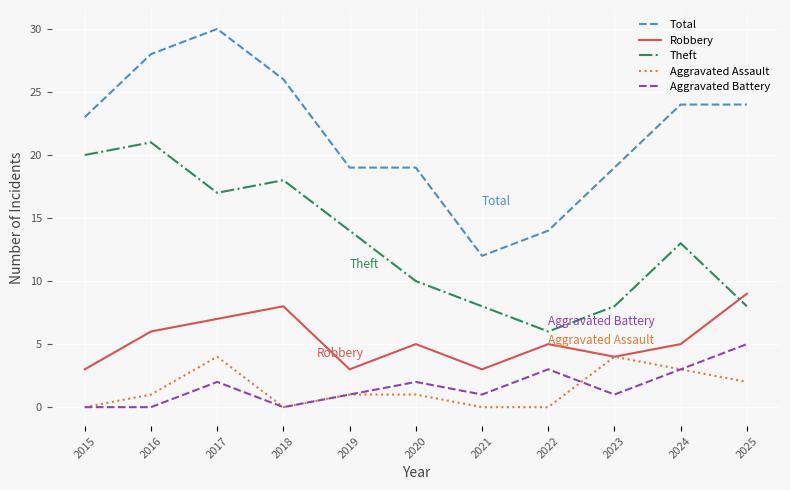

Where is Theft nearest to the value 13?

2024